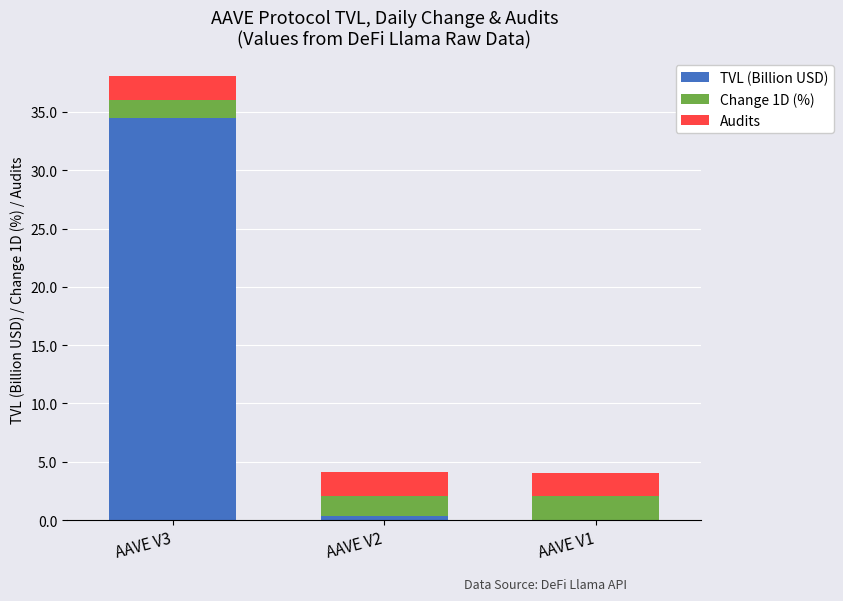

Is it true that TVL (Billion USD) equals 34.5 at AAVE V3?

True